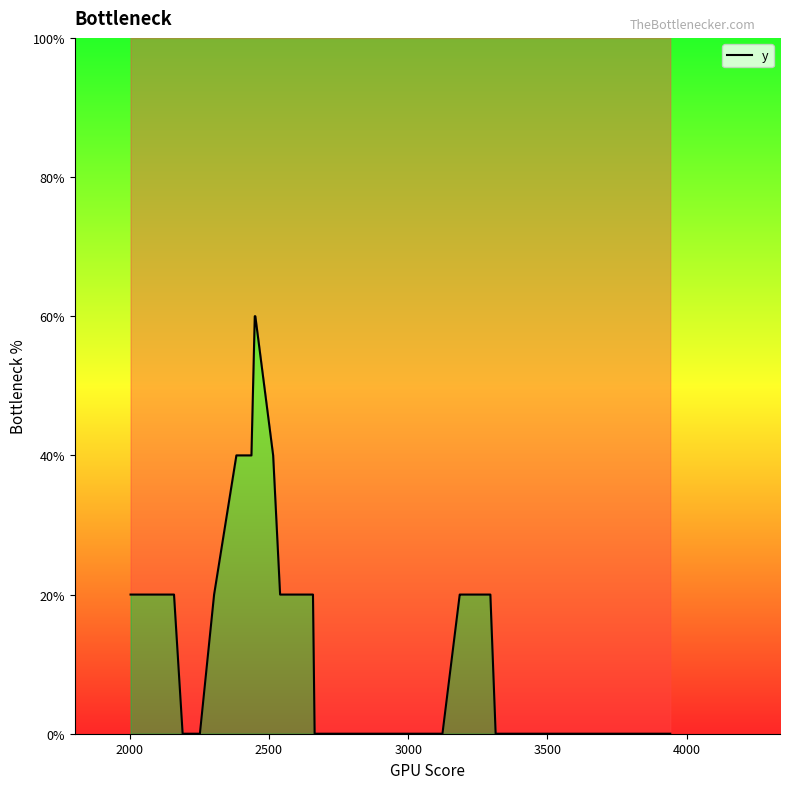

What is the maximum value shown in the chart?

60.0